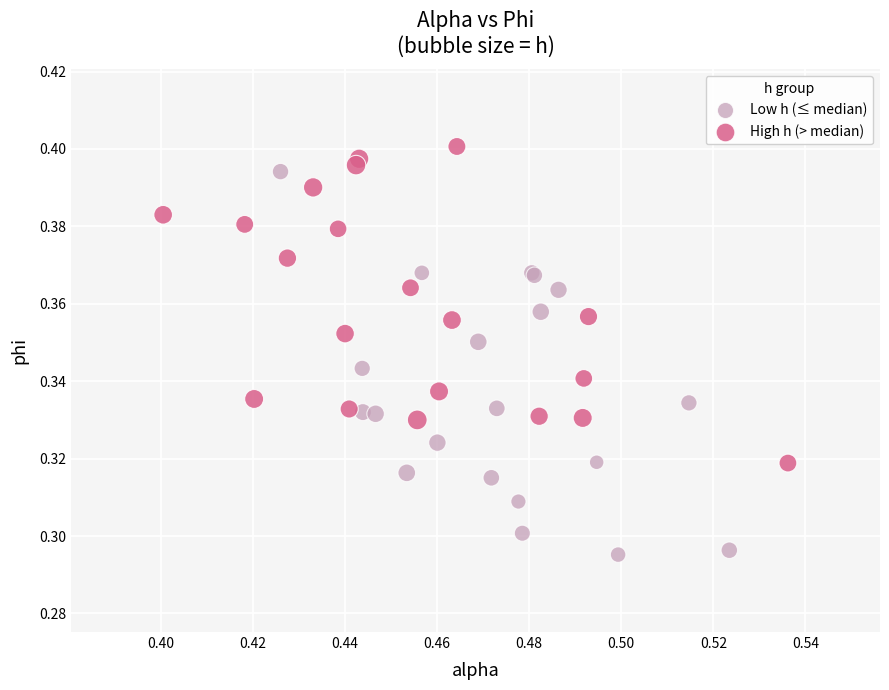

Which series reaches the minimum Y coordinate?

Low h (≤ median)